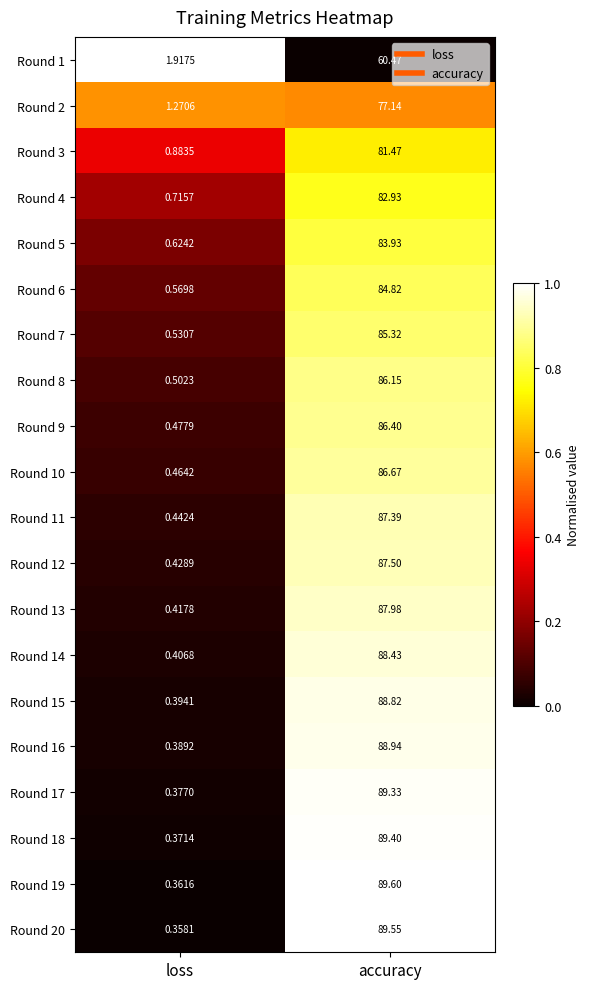

At accuracy, list the series in order from largest to smallest.

Round 19, Round 20, Round 18, Round 17, Round 16, Round 15, Round 14, Round 13, Round 12, Round 11, Round 10, Round 9, Round 8, Round 7, Round 6, Round 5, Round 4, Round 3, Round 2, Round 1